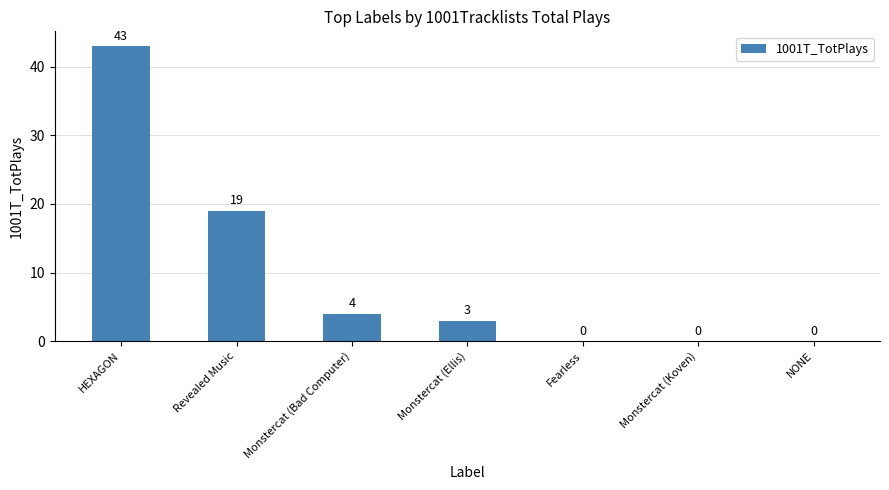

Reading left to right, transcribe all the data shown in this chart.

43	19	4	3	0	0	0